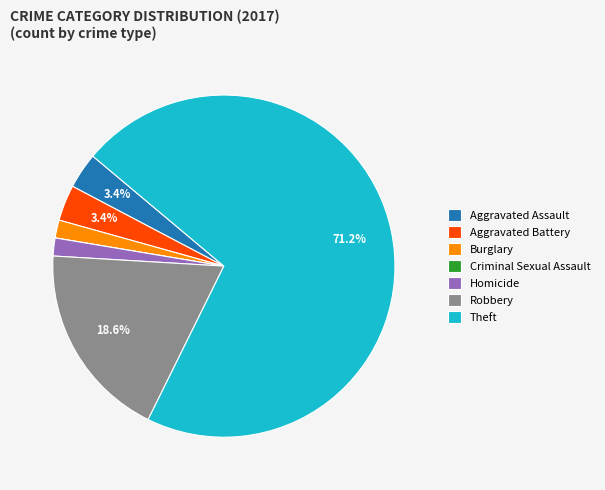

What is the majority slice?

Theft